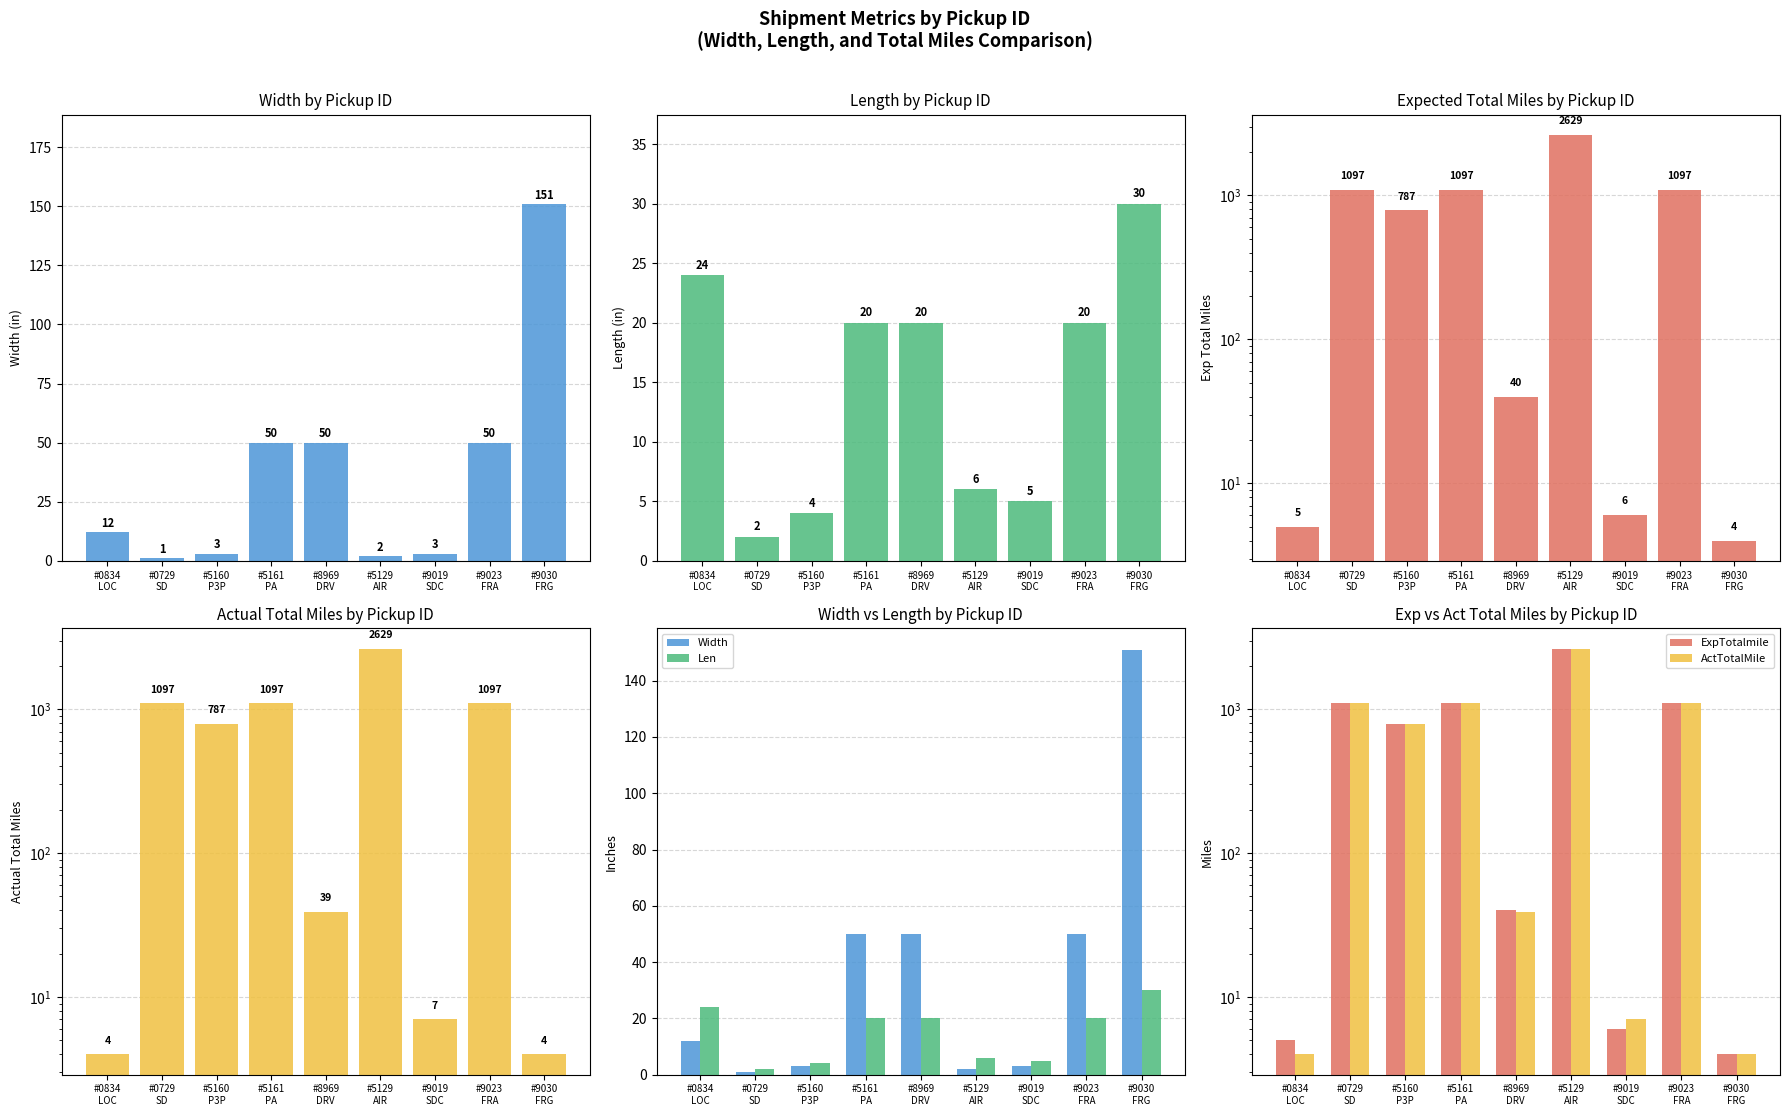

What is the value of the ActTotalMile bar at the 7th from the left?

7